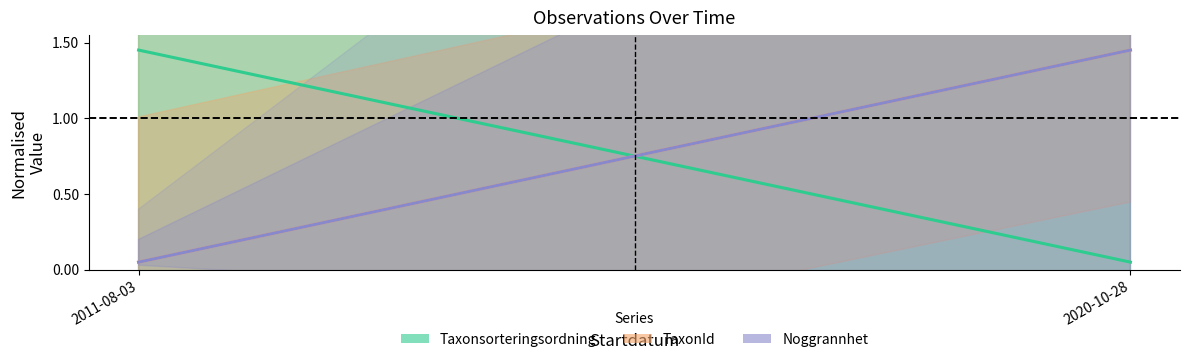

What is the sum of all Taxonsorteringsordning values?

1.5